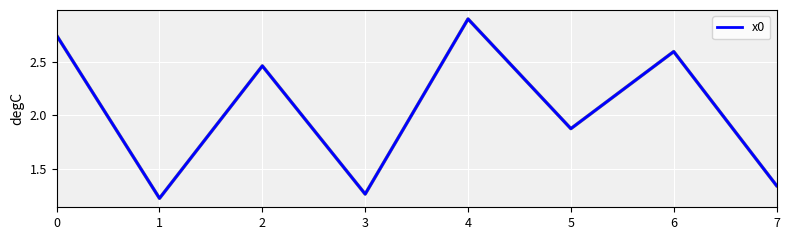

Rank the categories by value from lowest to highest.

1, 3, 7, 5, 2, 6, 0, 4